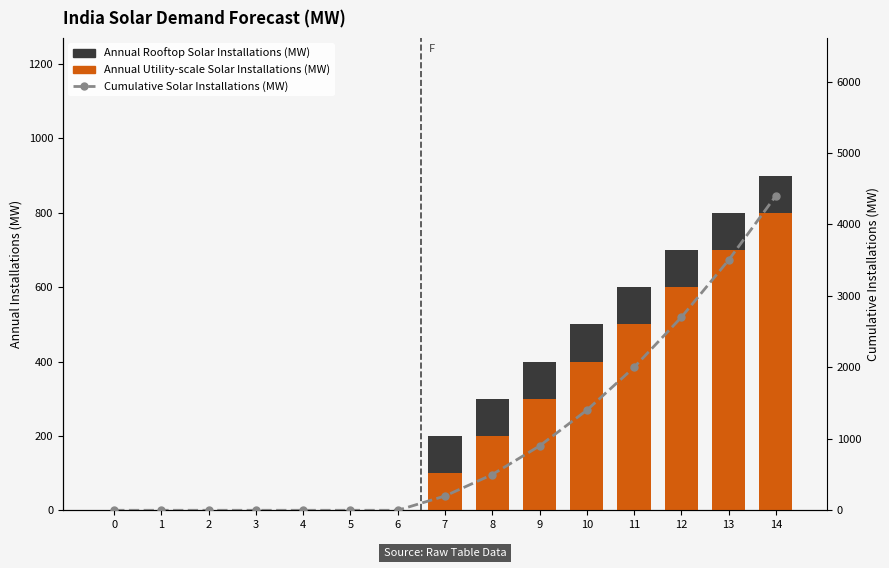

How many distinct data groups are displayed?

3